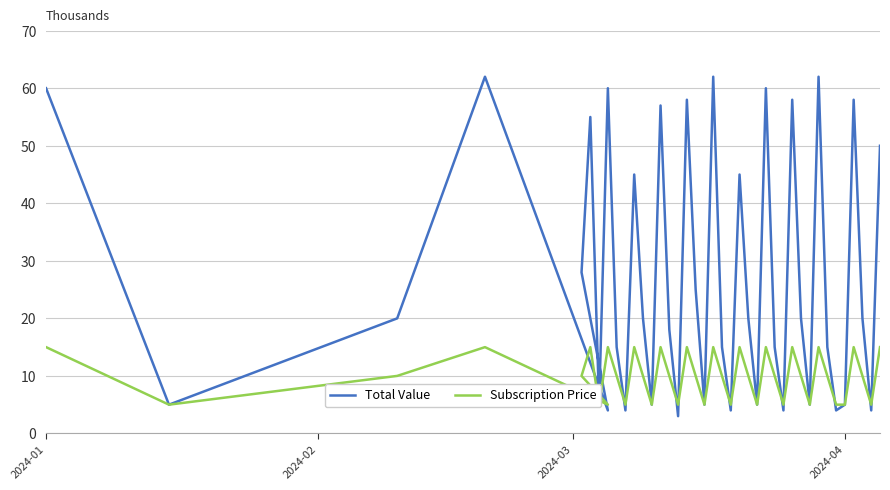

Is the value of Total Value at 15 greater than the value of Subscription Price at 23?

Yes